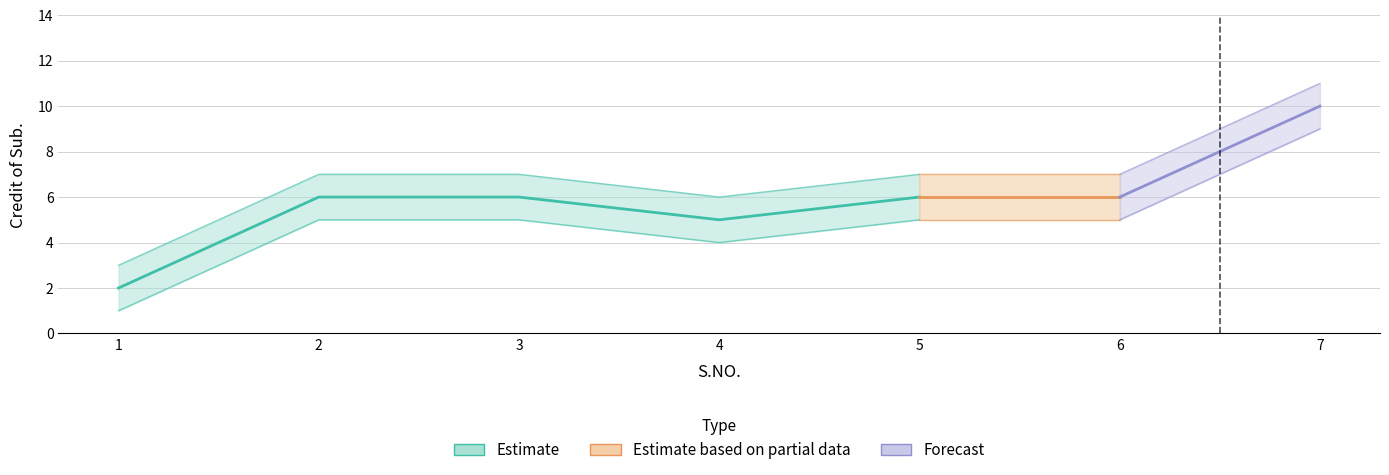

The value of Credit Lower at 6 is 5. True or false?

True